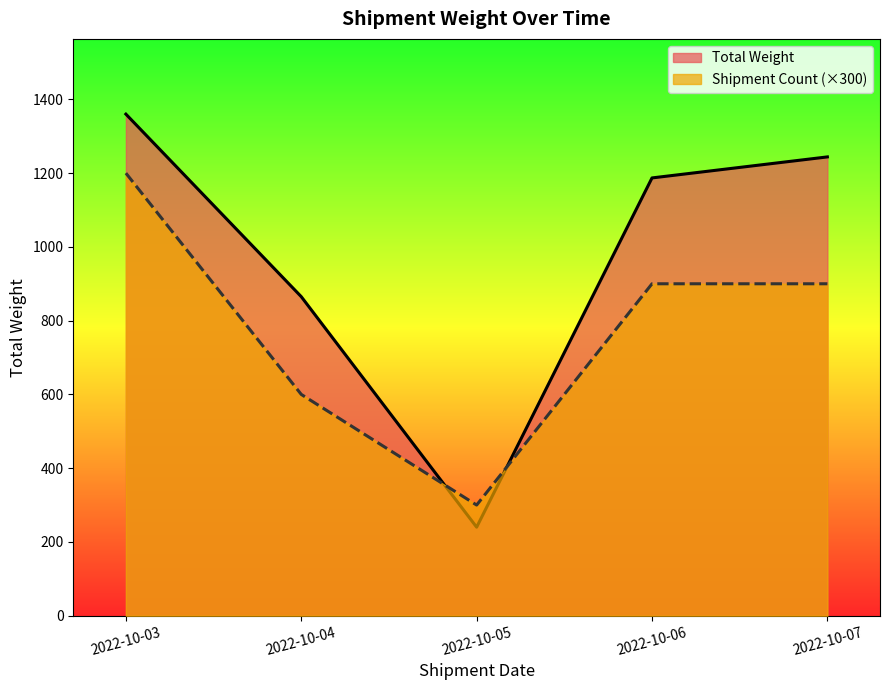

What is the lowest value of the Shipment Count (×300) series?

300